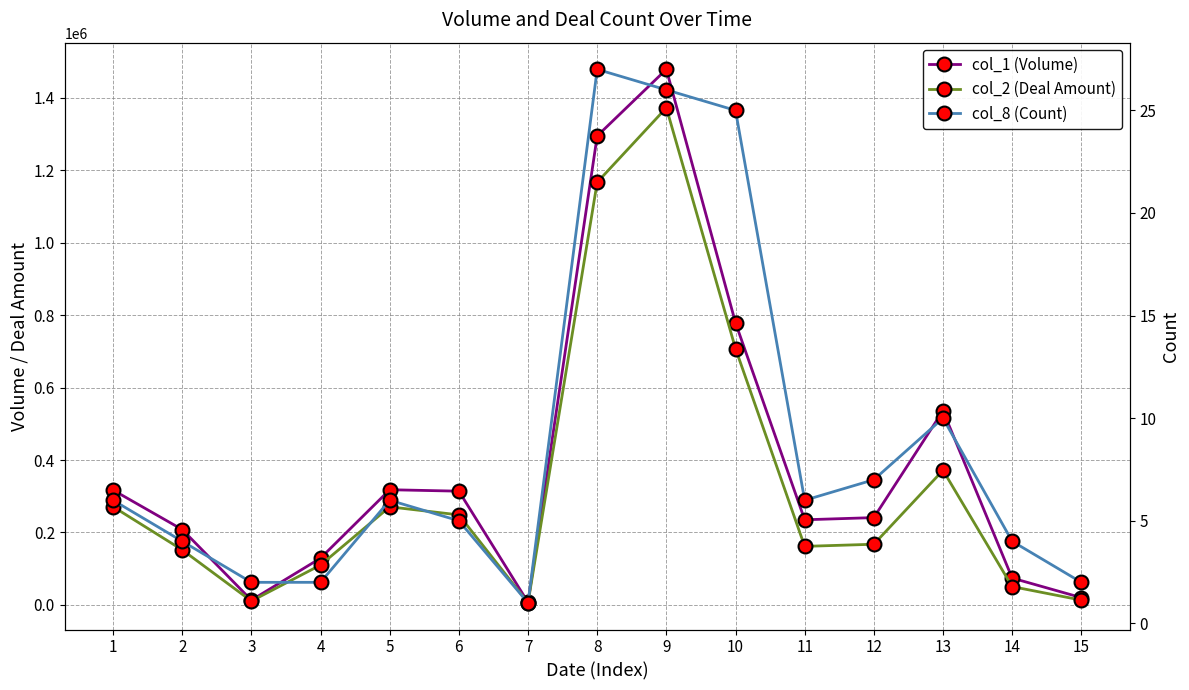

Rank the series at 1 from lowest to highest value.

col_8 (Count), col_2 (Deal Amount), col_1 (Volume)